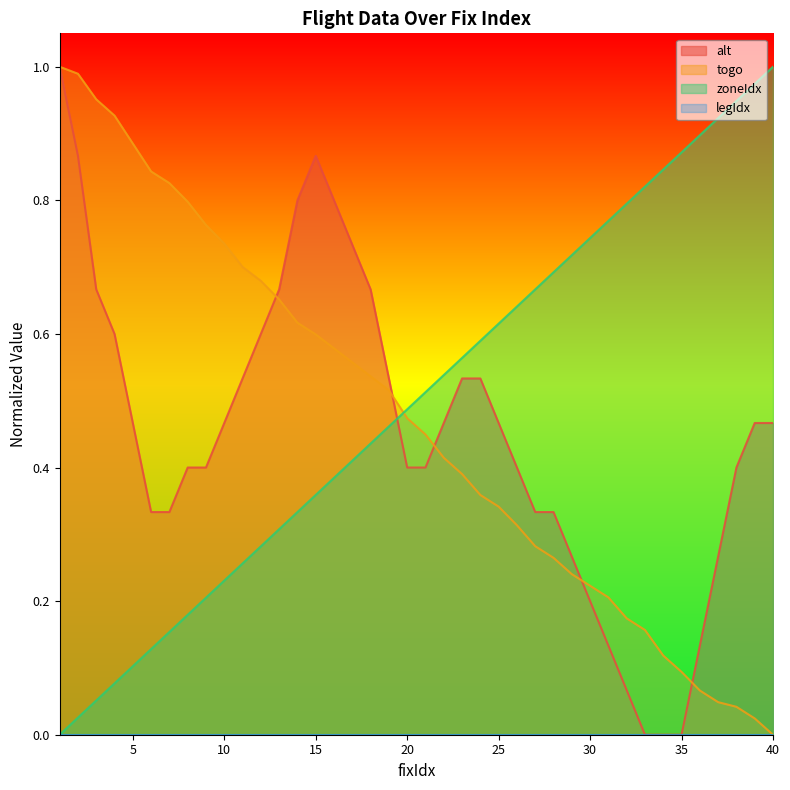

True or false: alt has a value of 0.2 at 31.

False